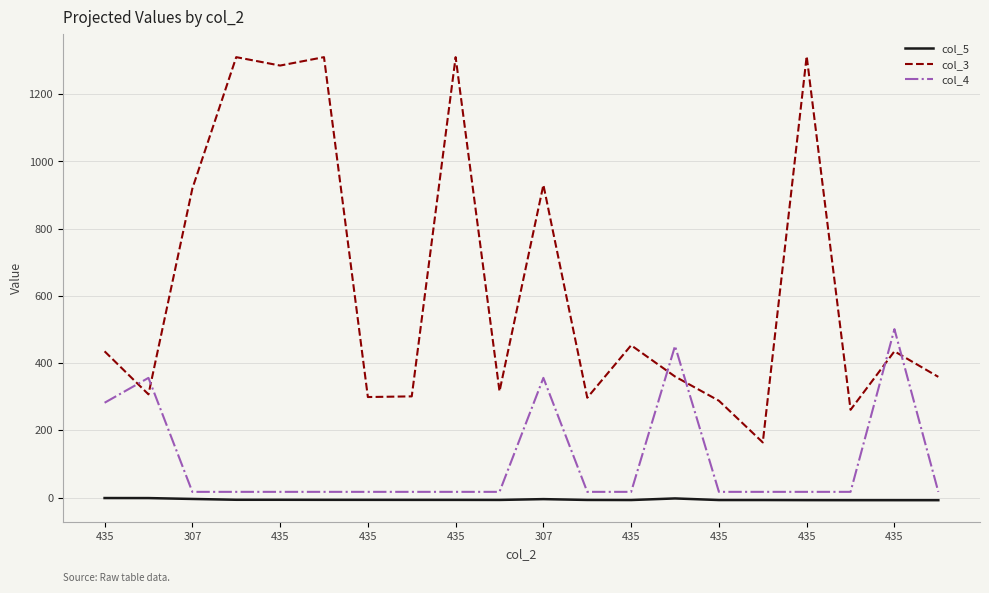

Rank the series by their average value, from lowest to highest.

col_5, col_4, col_3